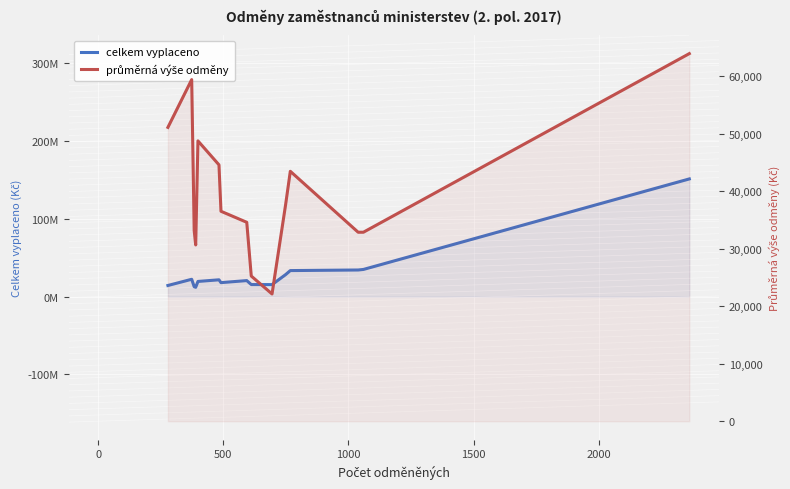

What is the difference between the maximum and minimum values in the průměrná výše odměny series?

41828